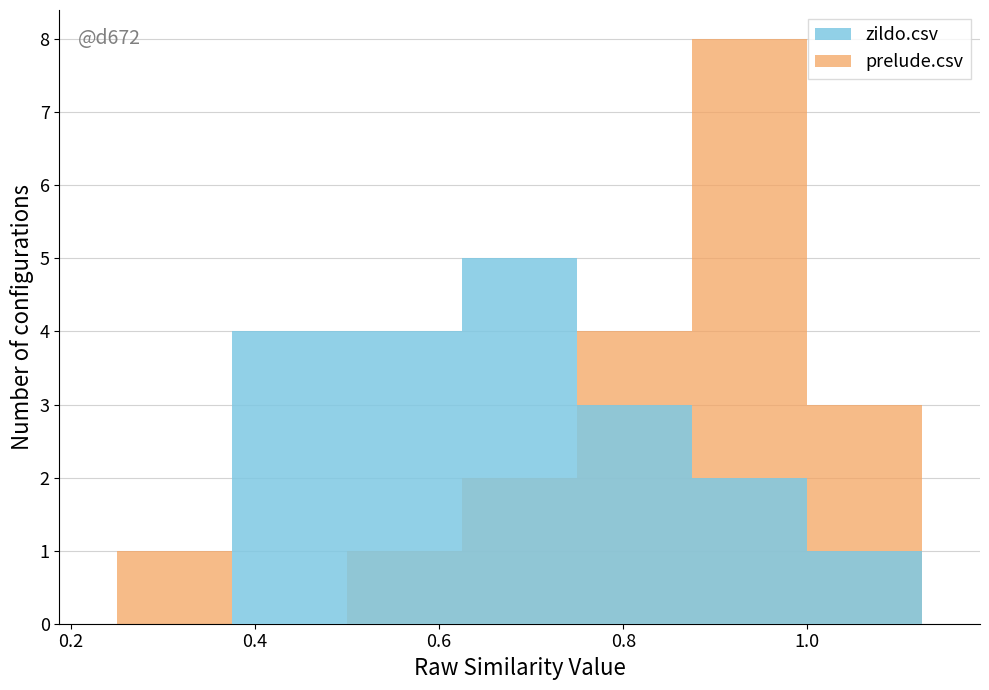

Count the zildo.csv values in the range 1 to 4.

5